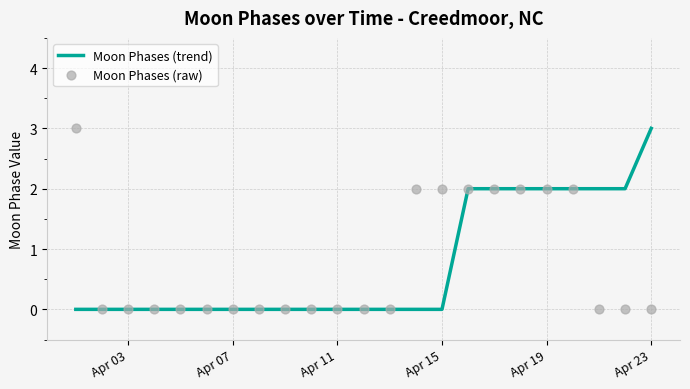

What are all the series names shown in the legend?

Moon Phases (trend), Moon Phases (raw)